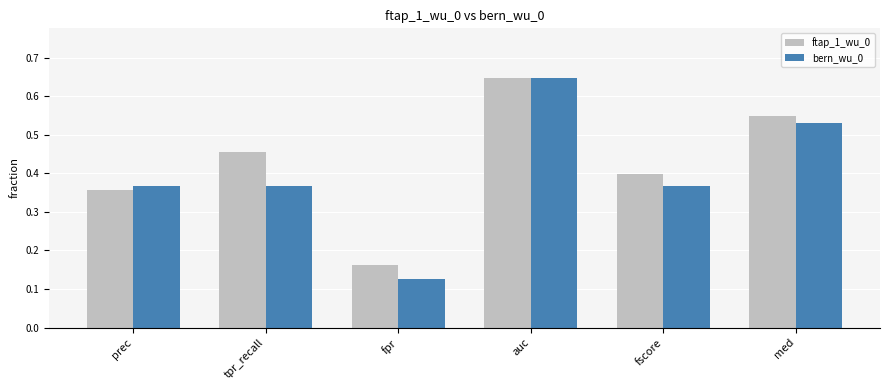

The ftap_1_wu_0 series shows 0.3 at fpr. True or false?

False